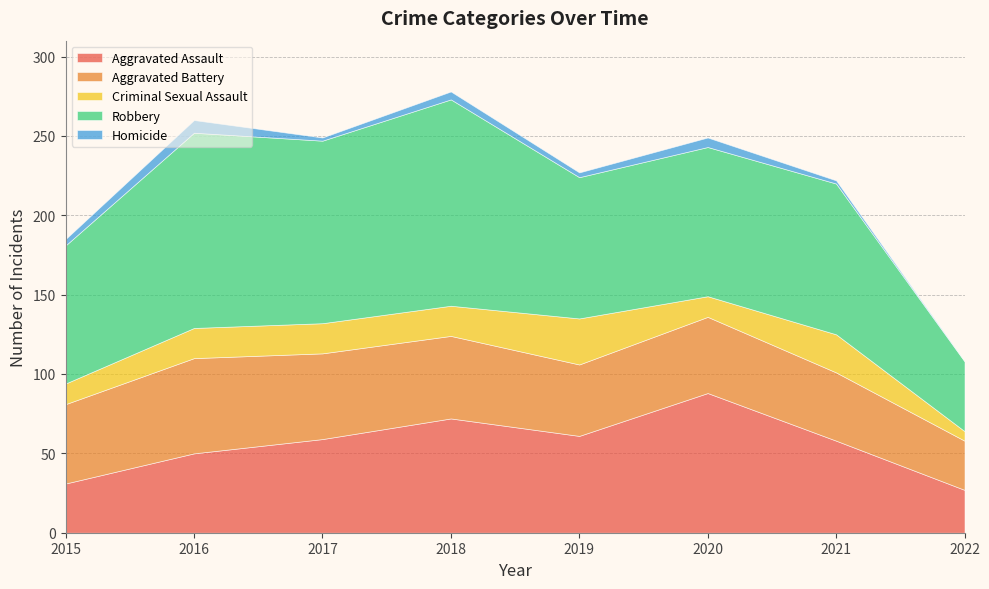

How many lines are shown in the chart?

5